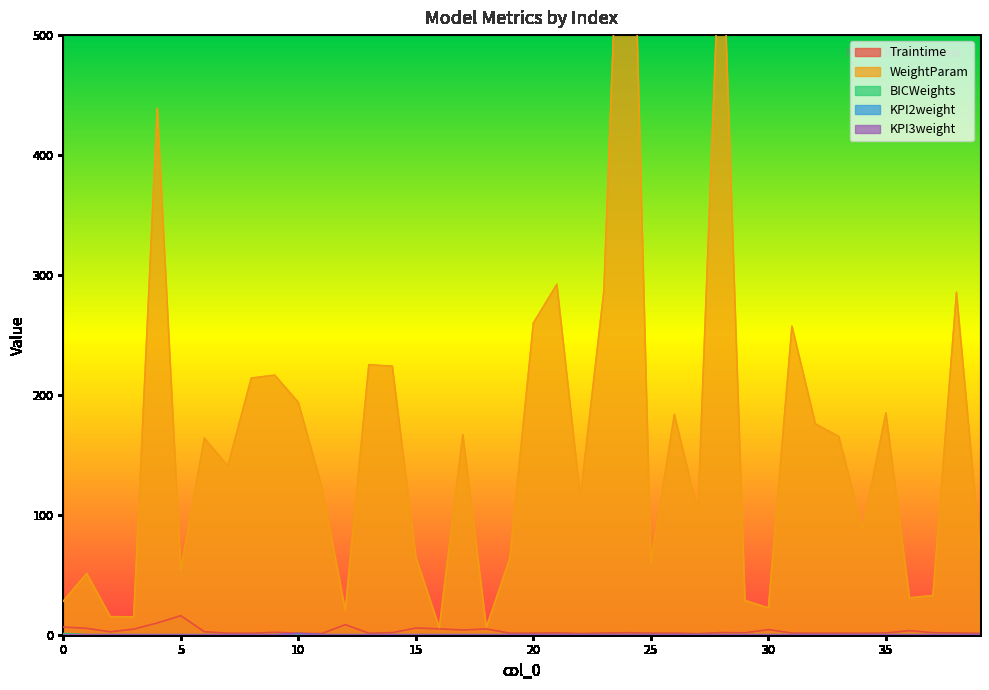

What is the average value of the Traintime series?

3.0